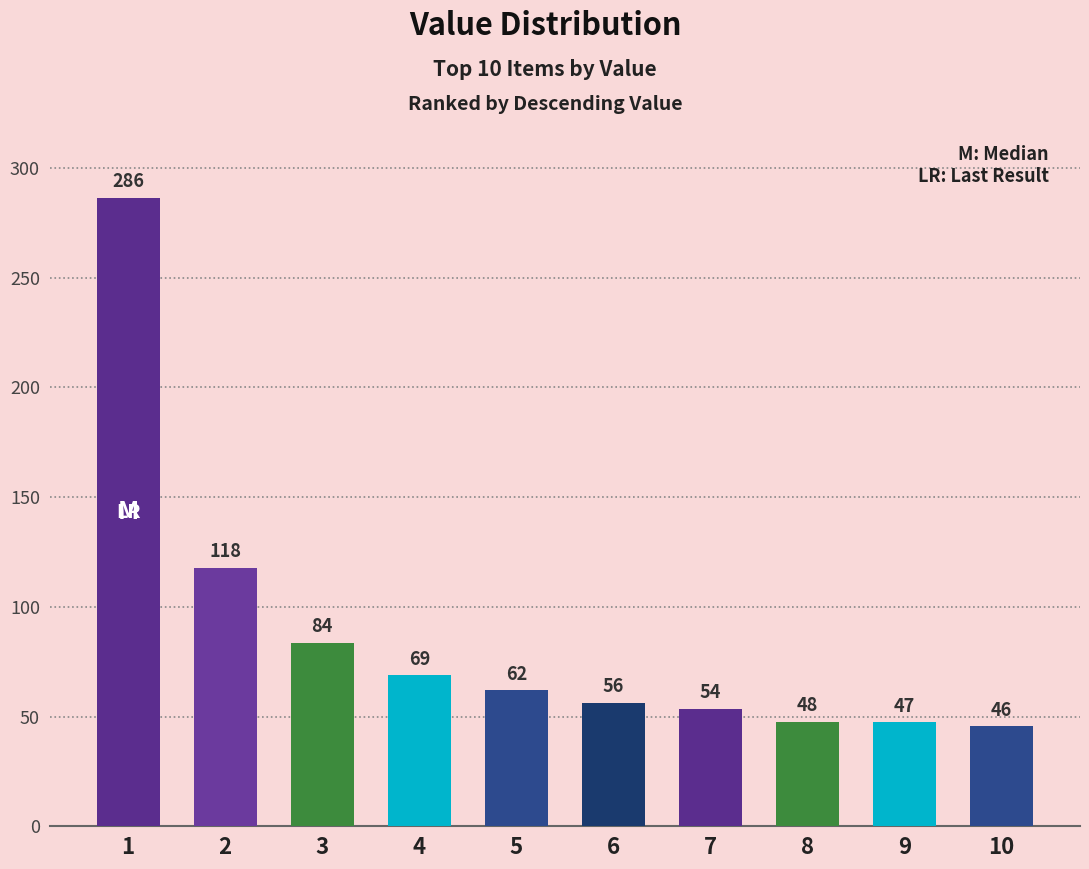

The value at 7 is 12.5. True or false?

False